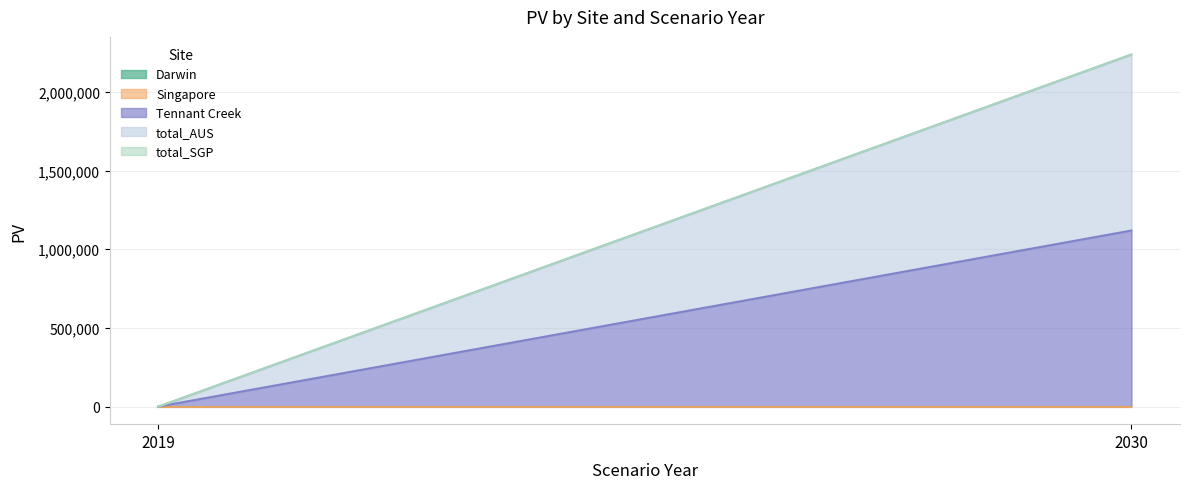

At which label does total_SGP reach its minimum?

2019